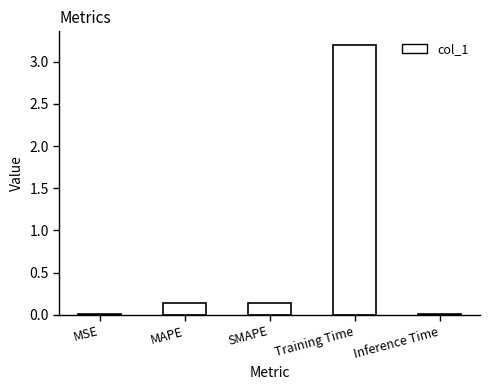

Between MSE and SMAPE, which is larger?

SMAPE